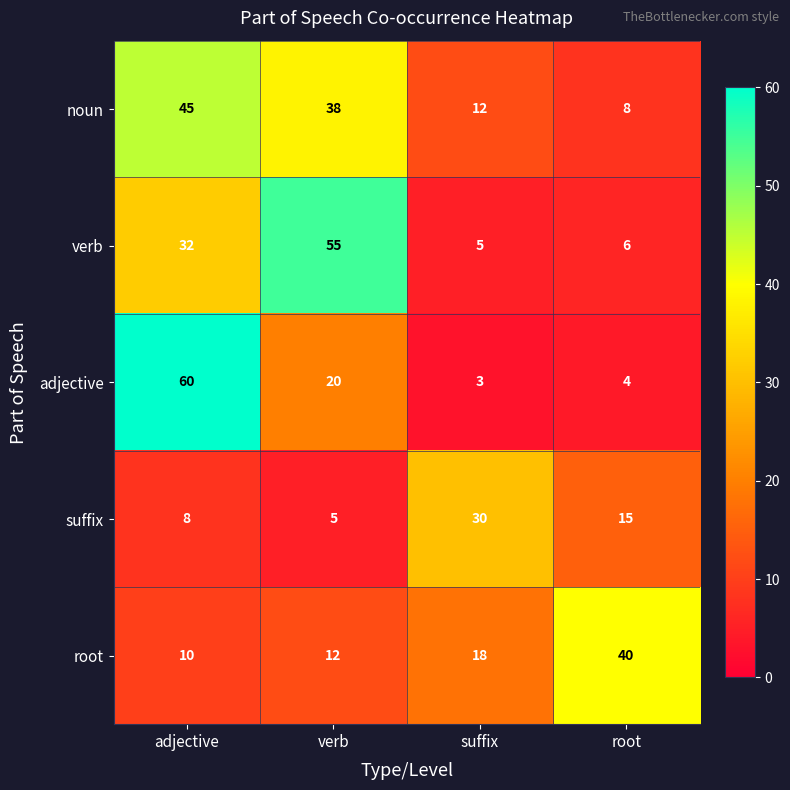

What is the sum of the adjective values at verb and adjective?

80